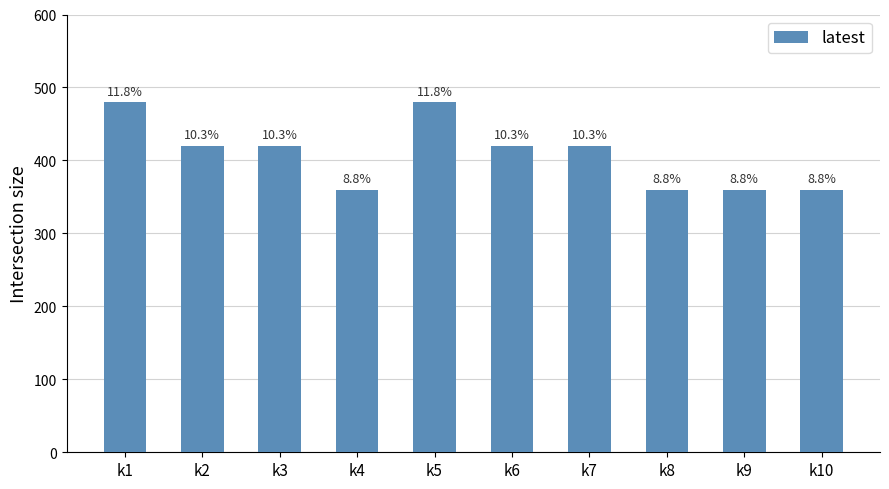

List the labels in order of value, smallest first.

k4, k8, k9, k10, k2, k3, k6, k7, k1, k5